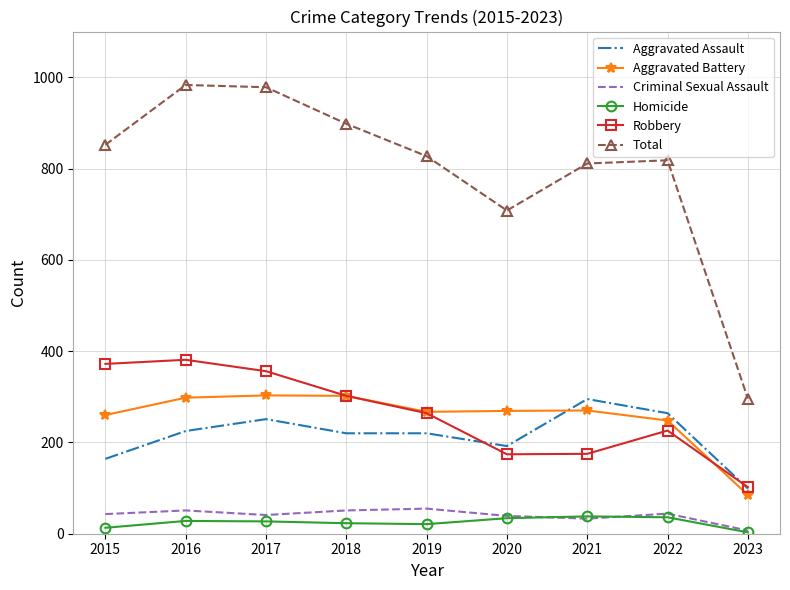

What is the smallest value displayed?

3